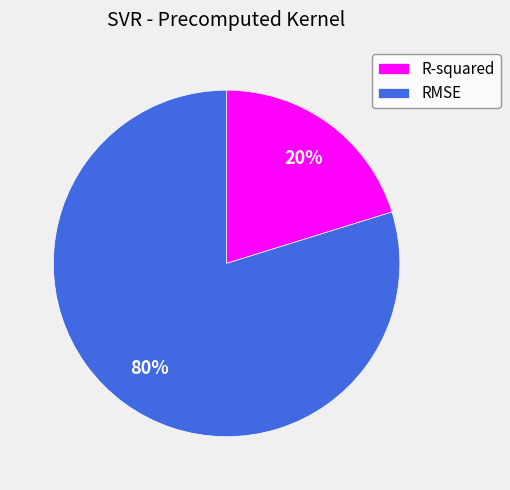

Which category has the smallest portion of the pie?

R-squared